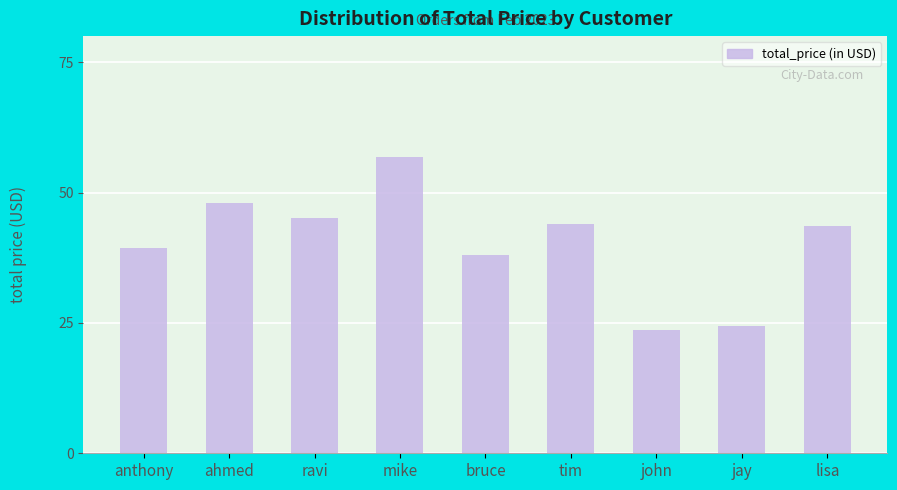

What is the label of the 7th bar from the left?

john